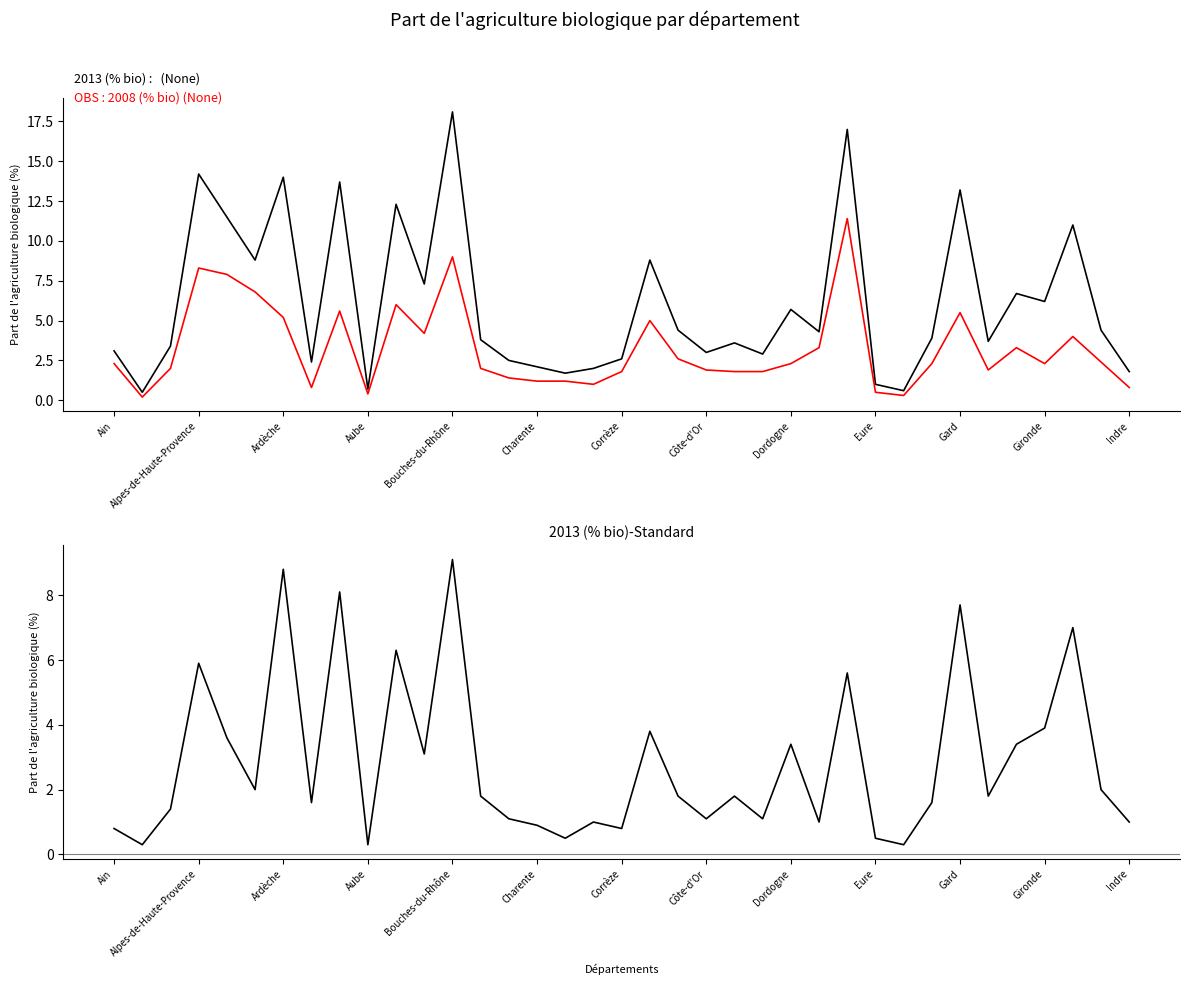

Which has a higher value, 20 or 24?

24